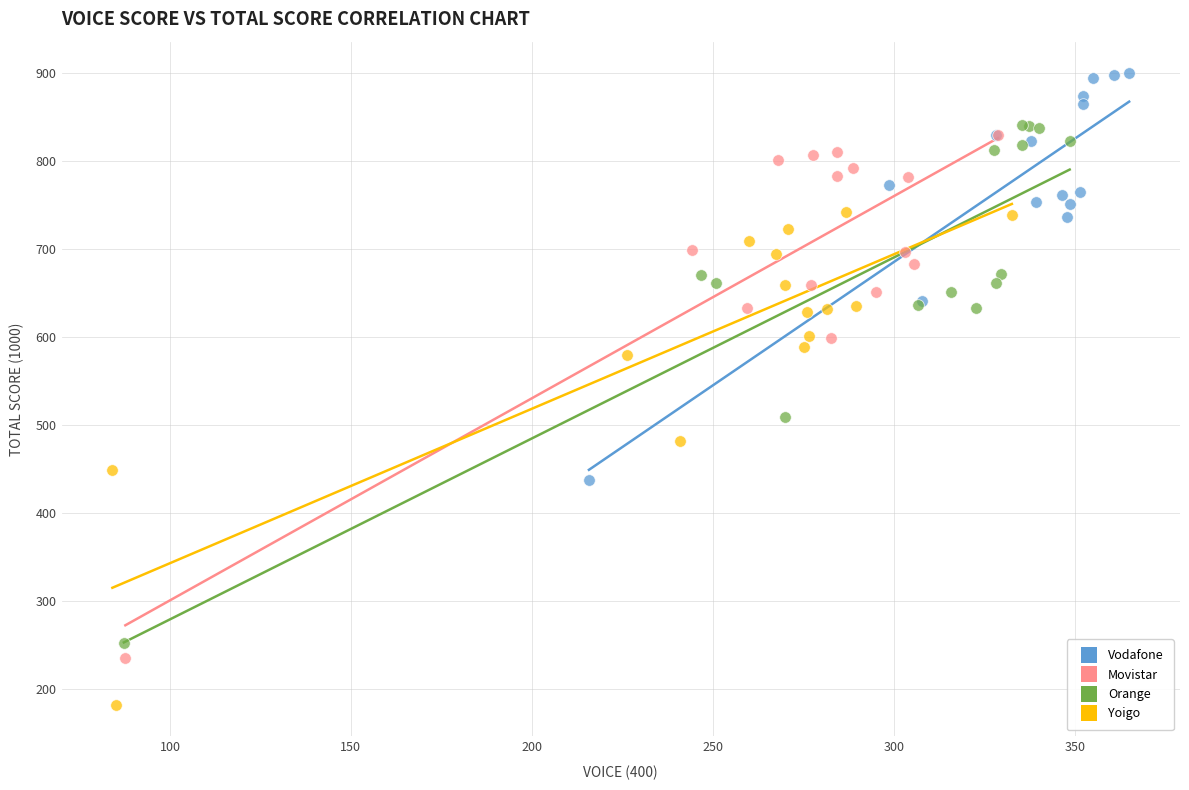

Which series contains the highest Y value?

Vodafone